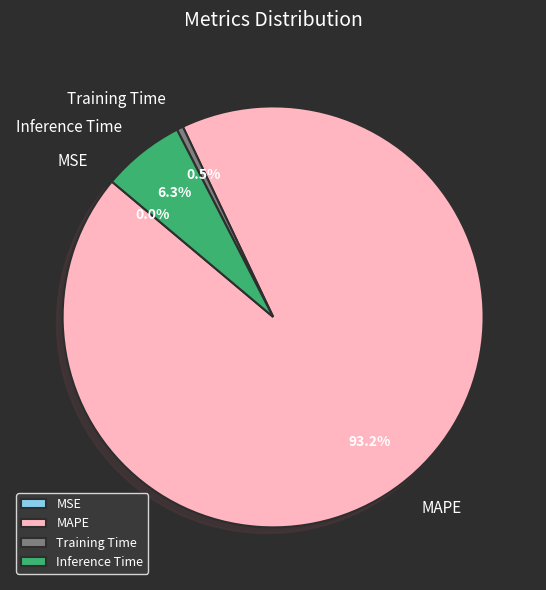

Is there any slice that represents more than half of the pie?

Yes